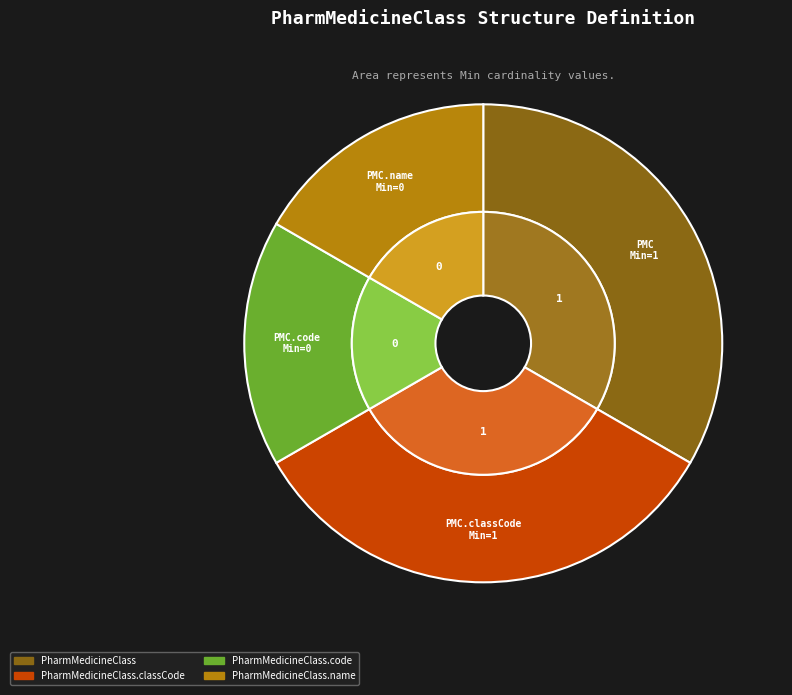

Which category has the smallest portion of the pie?

PharmMedicineClass.code